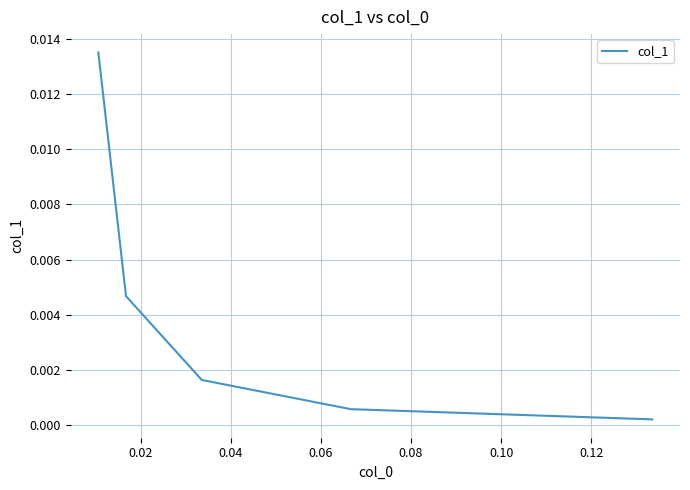

True or false: the data has more than 0 interior local peaks.

False